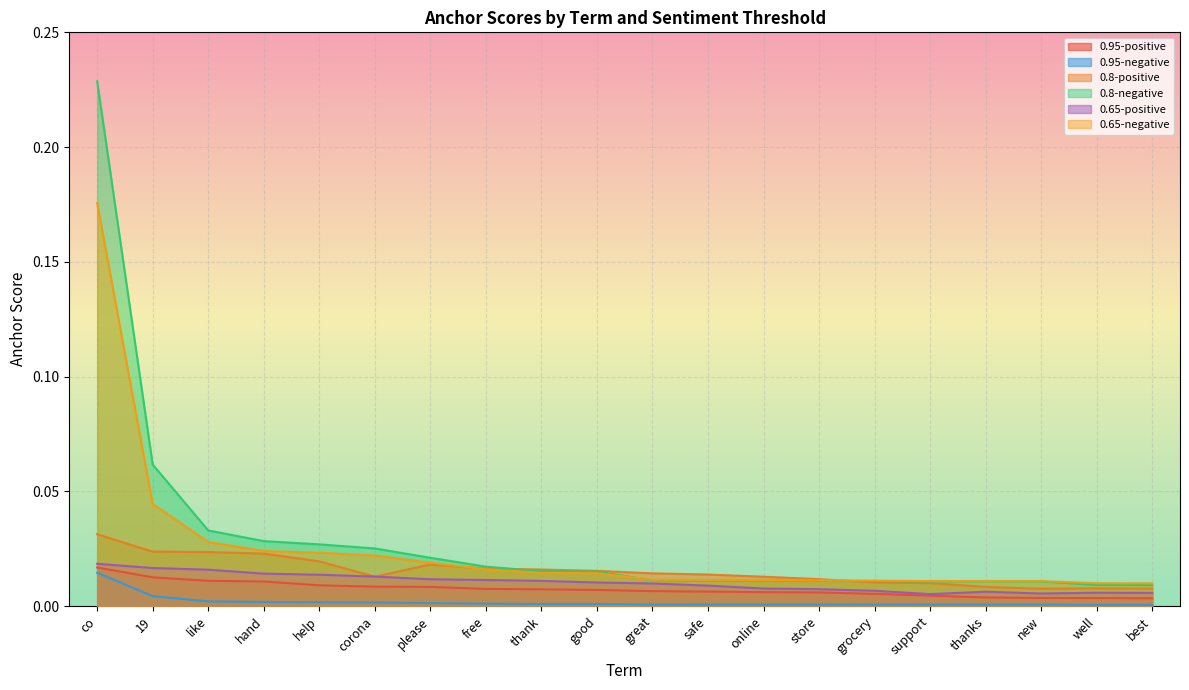

True or false: 0.95-positive and 0.95-negative intersect in this chart.

False